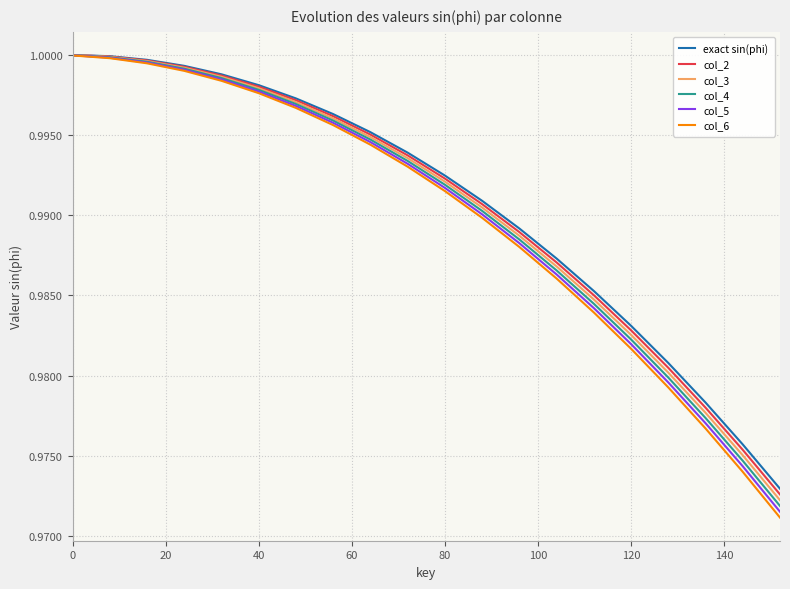

Which series has the largest range (max minus min)?

col_6